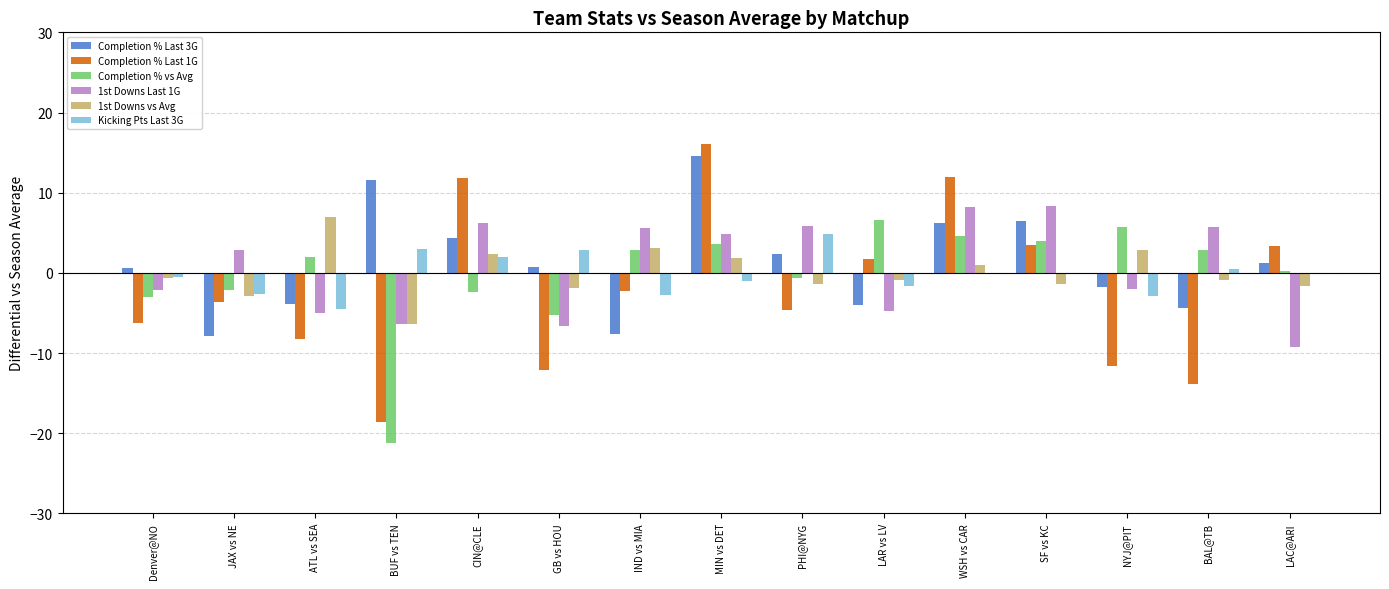

What is the difference between the Completion % vs Avg values at NYJ@PIT and PHI@NYG?

6.3